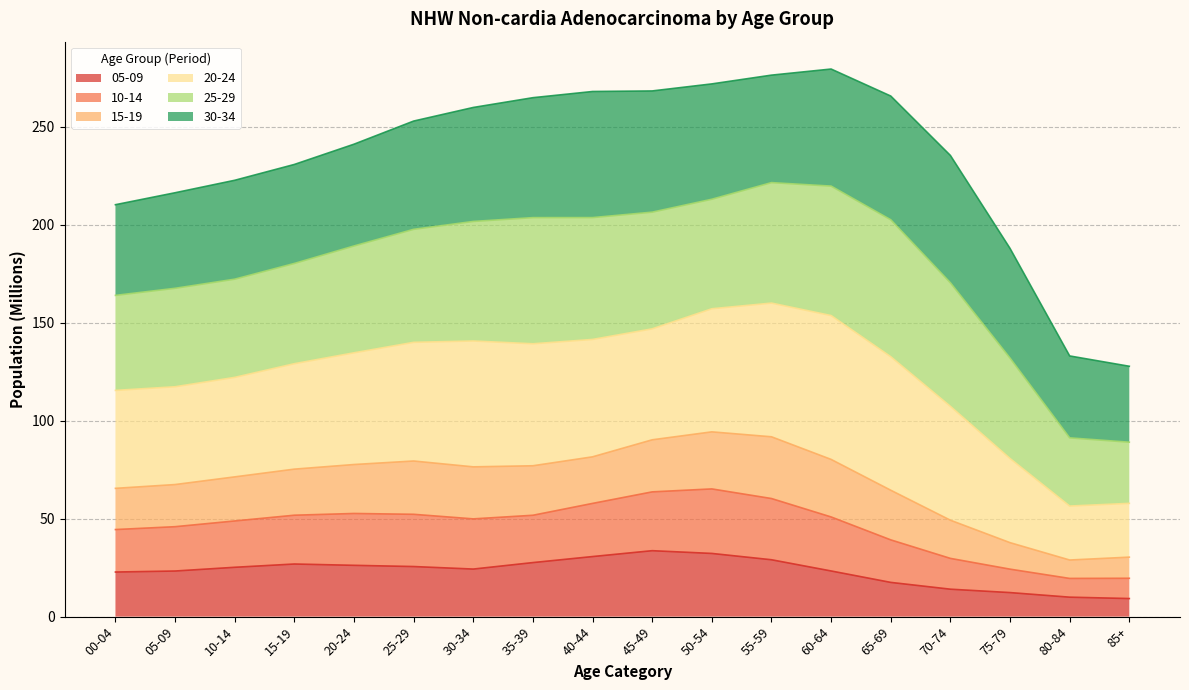

What is the total value across all series at 85+?

127.7